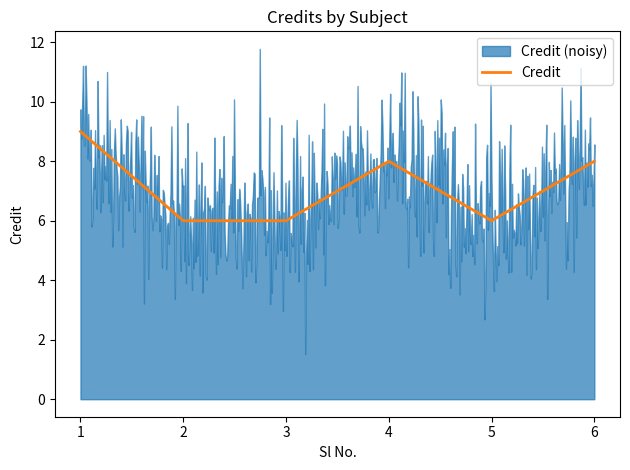

What is the difference between the maximum and second lowest values?

3